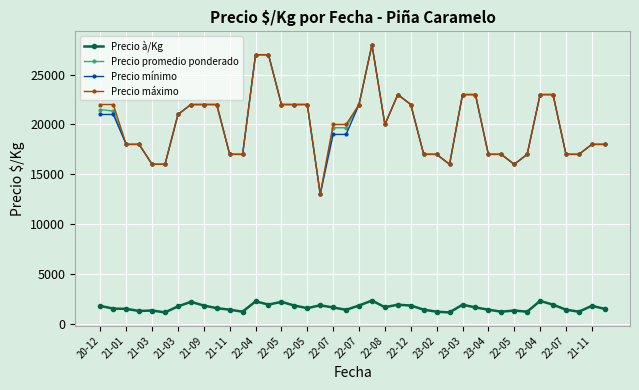

How many series are shown in this chart?

4